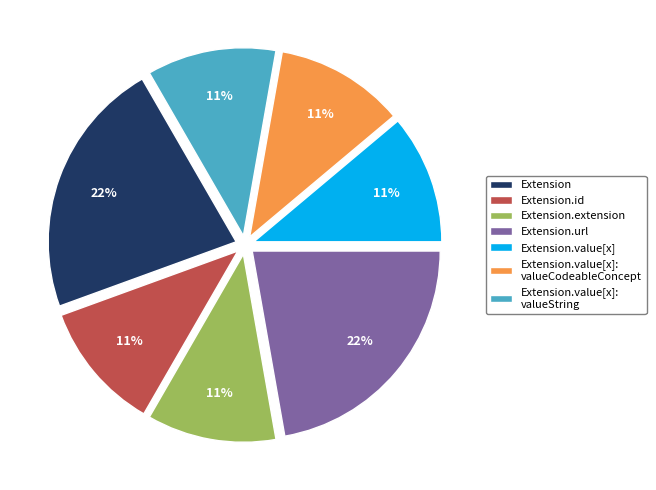

Which has a higher value, Extension.url or Extension.value[x]?

Extension.url